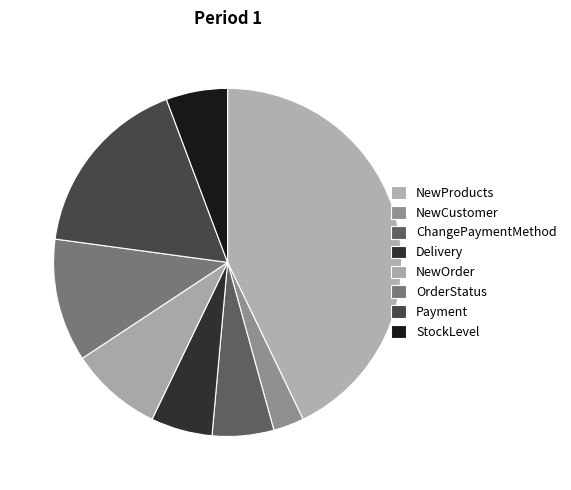

To the nearest percent, what percentage of the pie is NewProducts?

43%